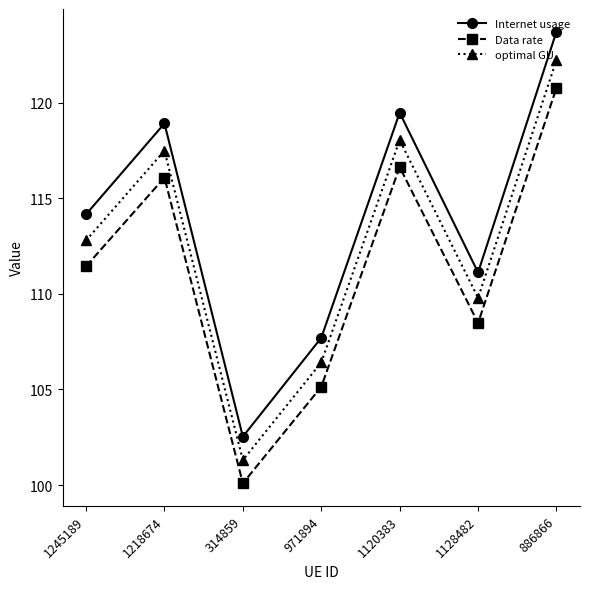

At which category is the sum across all series the highest?

886866